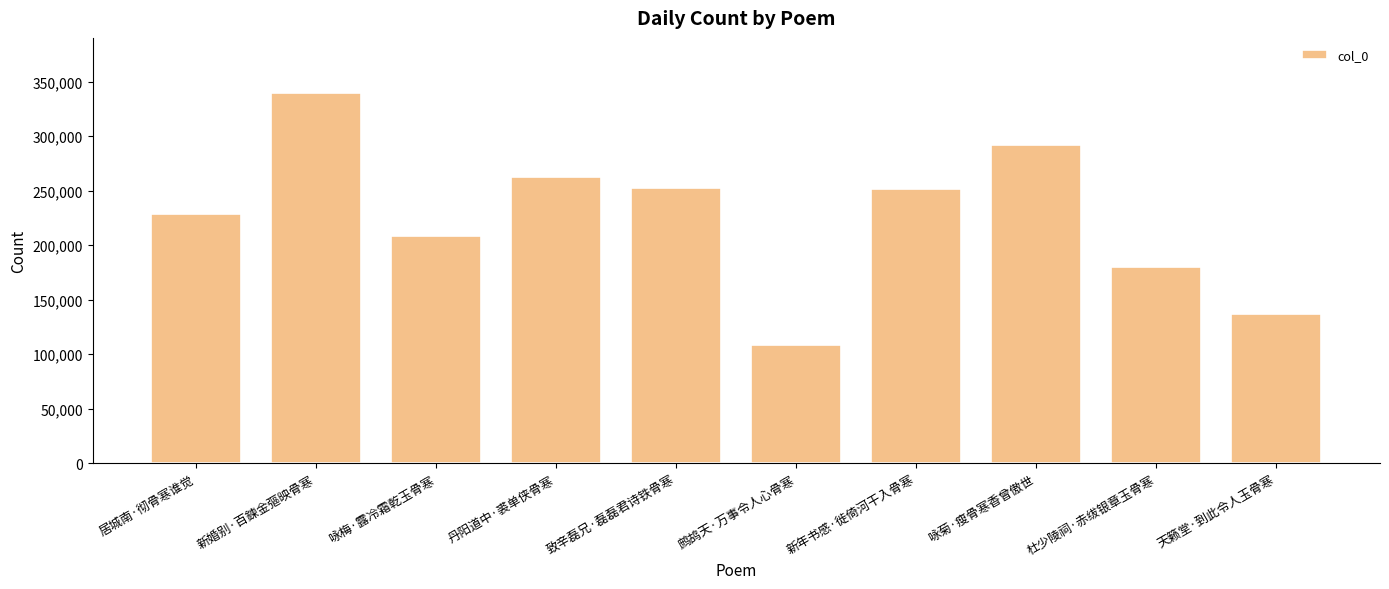

What is the approximate value at 天籁堂·到此令人玉骨寒?

136851